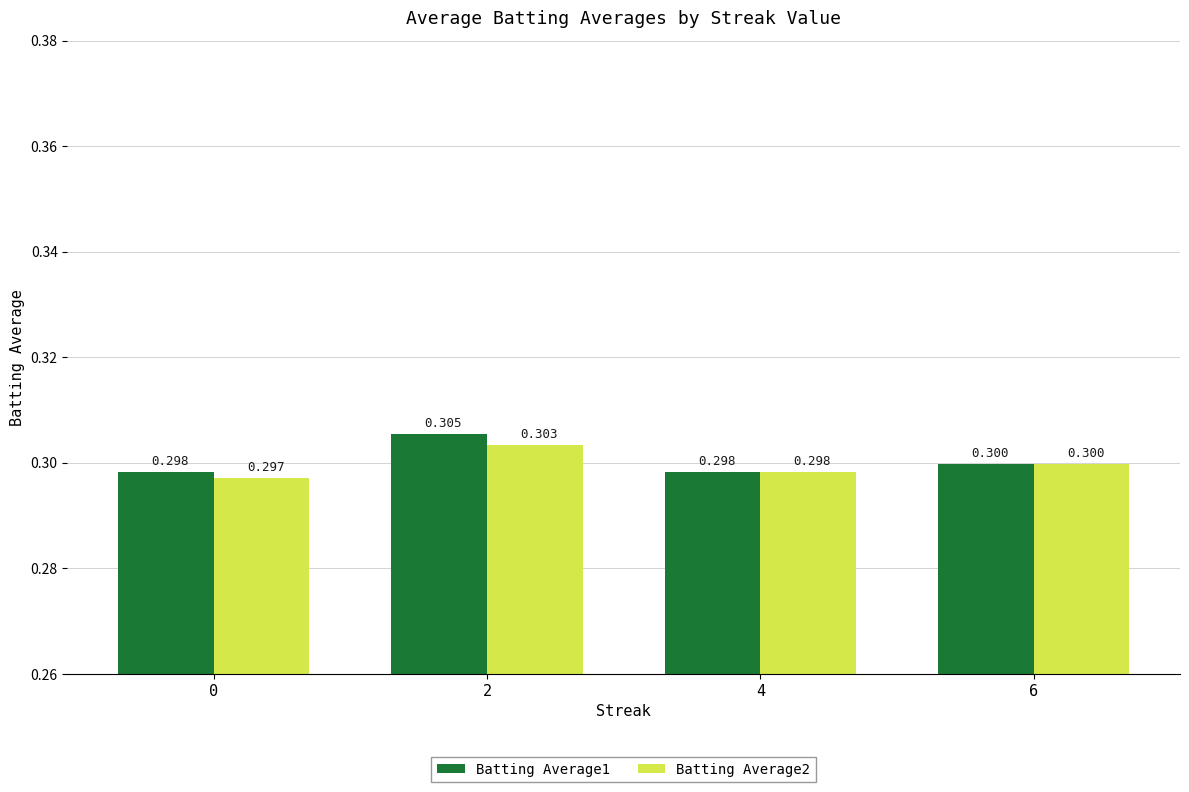

How many series are shown in this chart?

2